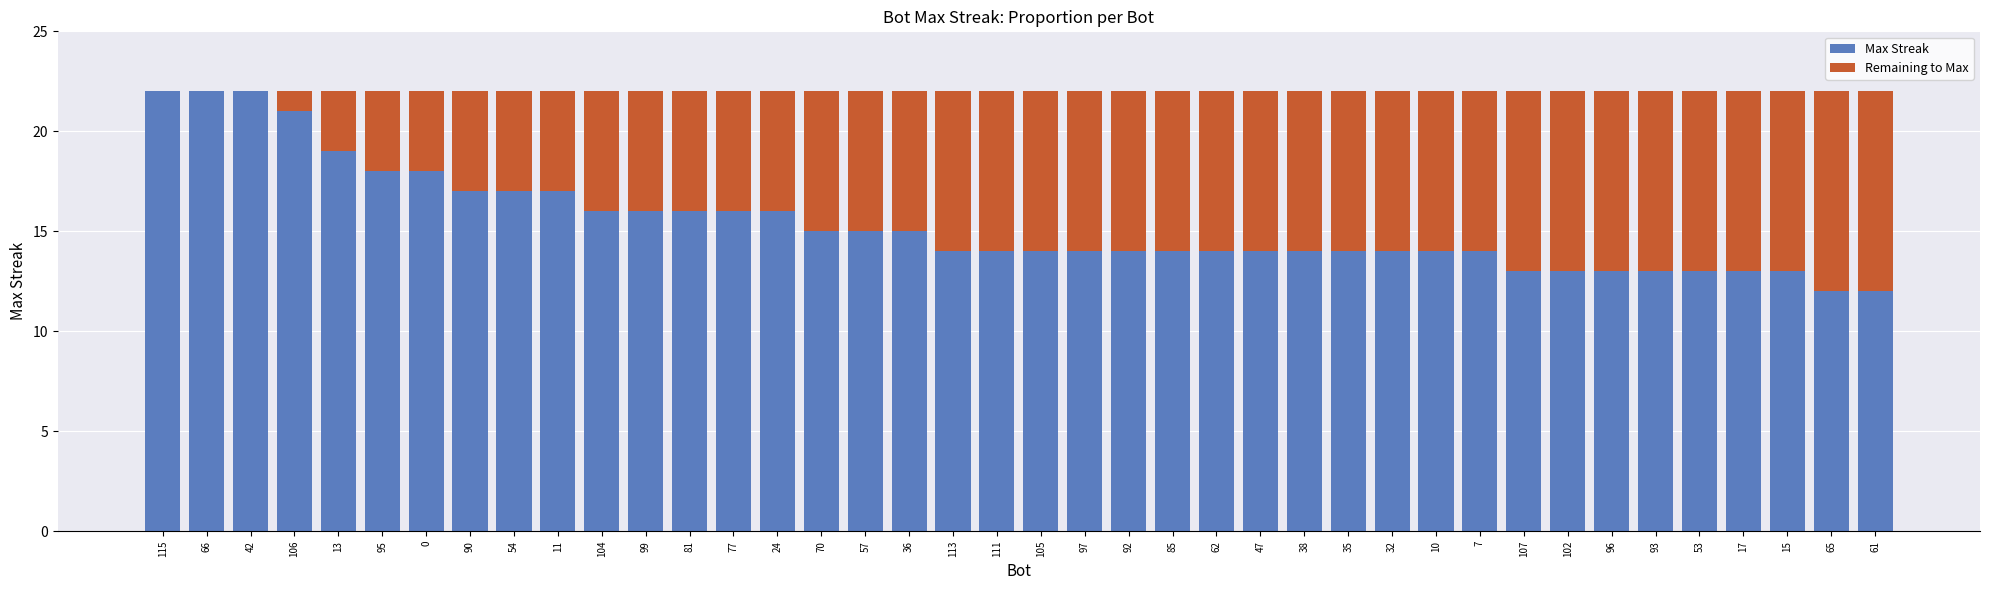

How many data points does each series have?

40